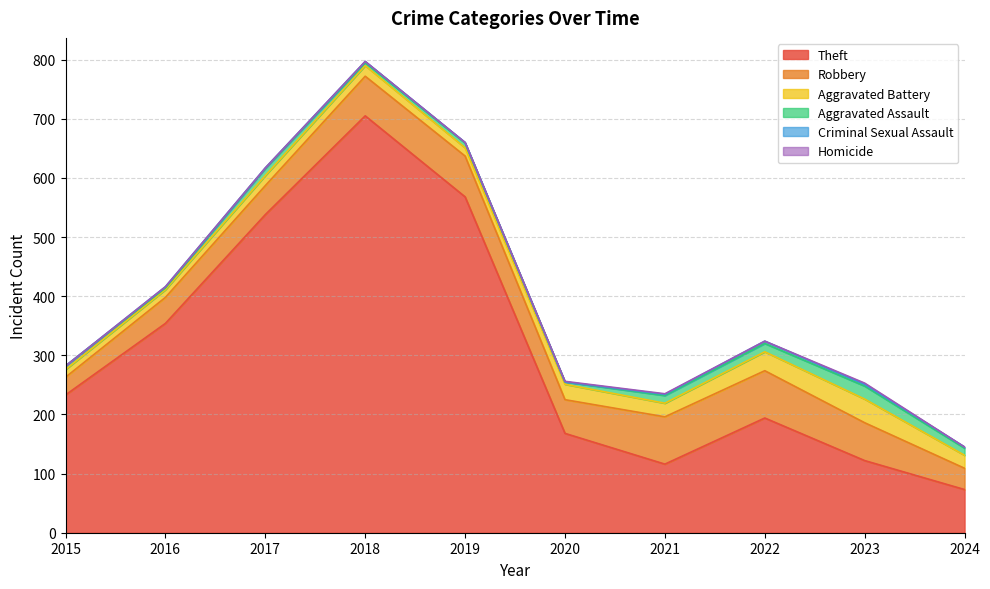

True or false: Aggravated Battery has more than 0 interior local peaks.

True